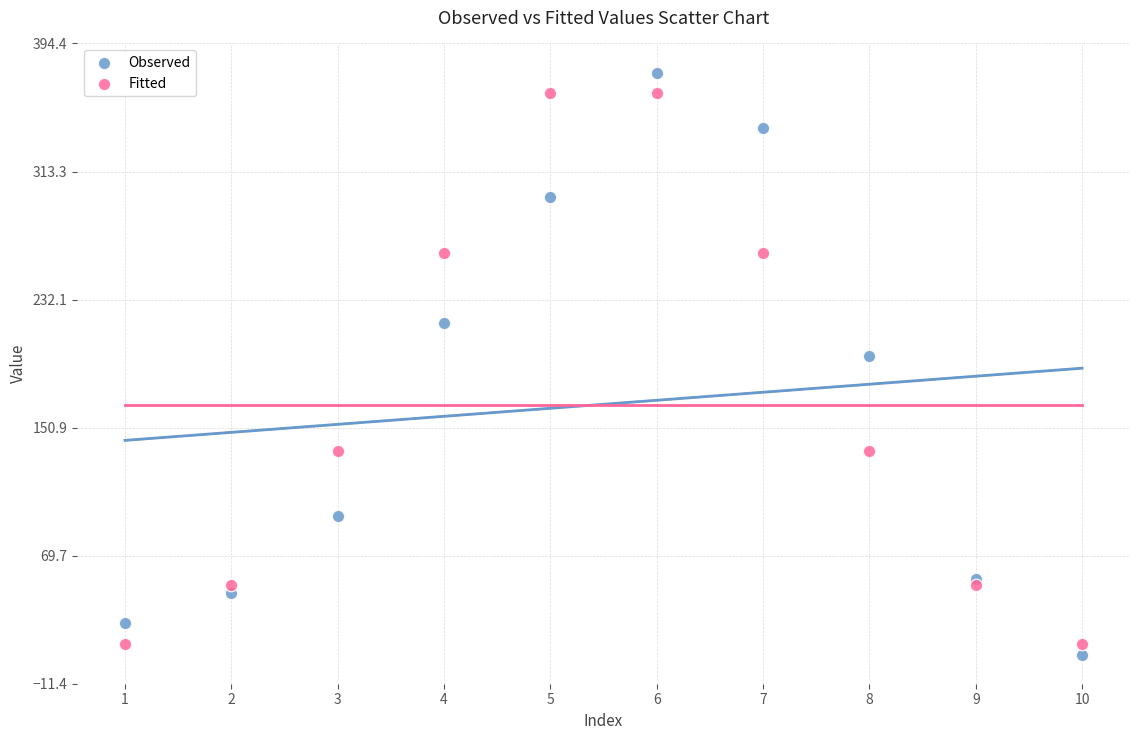

Which series contains the highest Y value?

Observed